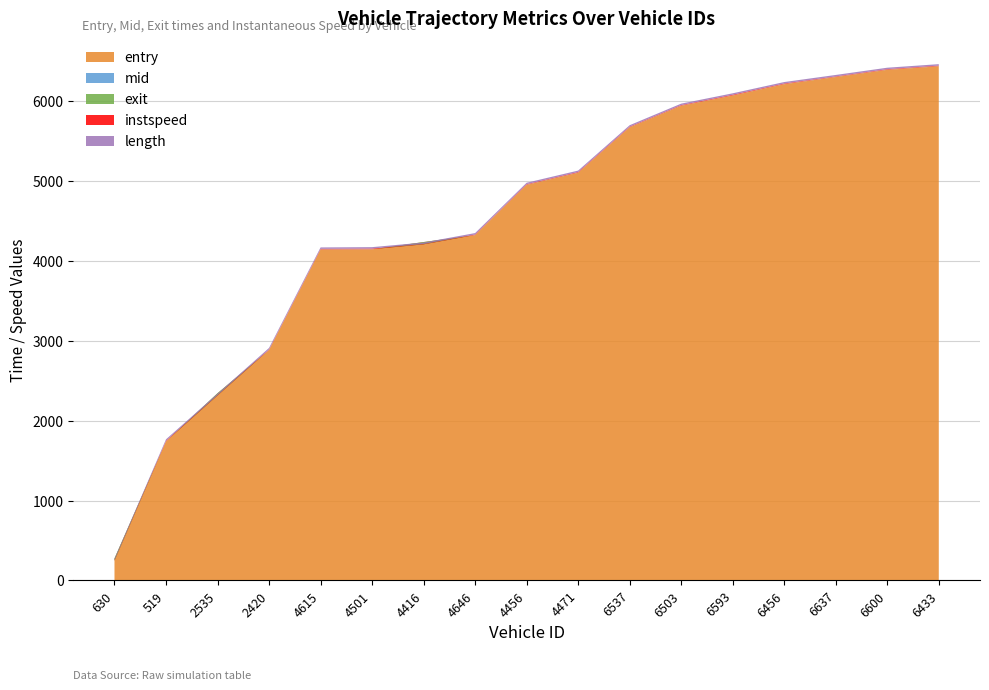

Reading left to right, list all the values displayed in this chart.

entry: 274.9	1740.5	2343.1	2884.8	4143.1	4145.4	4236.4	4323.1	4953.1	5104.6	5673.2	5943.3	6071.7	6213.3	6303.1	6393.5	6437.4
mid: 276.2	1741.1	2344.1	2886.1	4144.0	4146.3	4237.1	4324.1	4954.1	5105.2	5674.2	5944.2	6072.4	6214.2	6304.0	6394.2	6438.2
exit: 247.2	1742.1	2315.1	2887.2	4145.1	4147.2	4208.2	4325.2	4955.2	5106.4	5675.2	5945.2	6073.2	6215.1	6305.1	6395.2	6439.4
instspeed: 5.0	7.0	5.0	6.1	6.6	8.1	5.0	6.3	6.5	7.5	6.8	7.0	8.2	7.3	6.2	6.7	7.1
length: 17.9	17.9	17.9	17.9	17.9	17.9	17.9	17.9	17.9	17.9	17.9	17.9	17.9	17.9	17.9	17.9	17.9